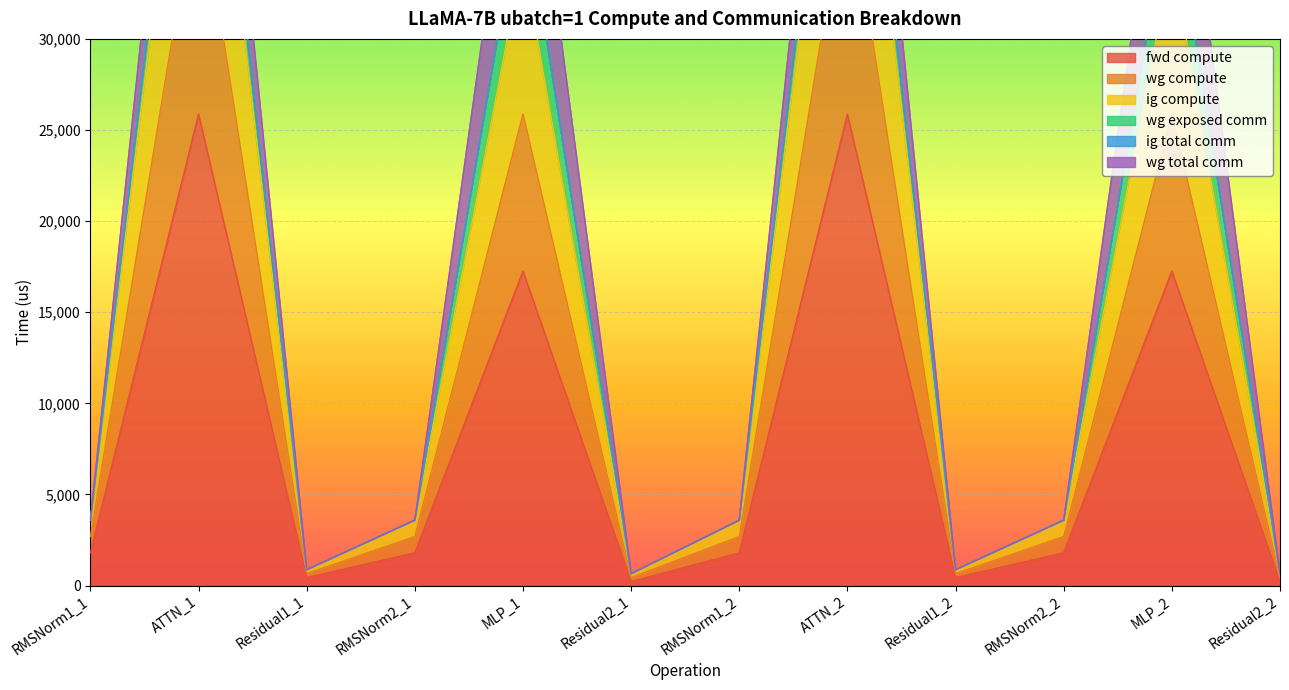

Between ATTN_1 and Residual2_1, which is larger?

ATTN_1